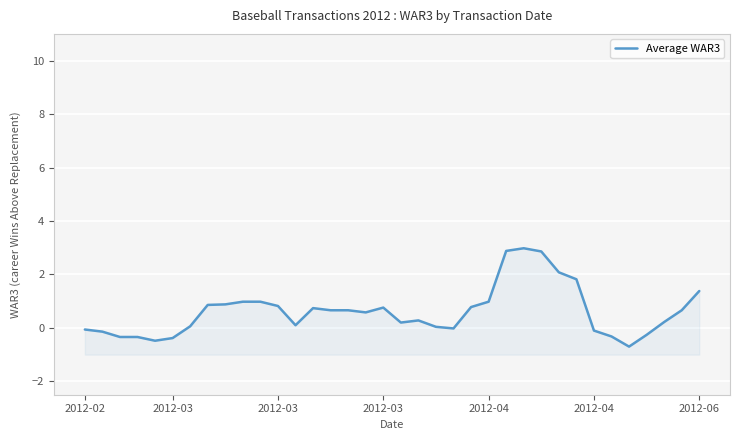

True or false: the data shows 0.3 at 18.

False